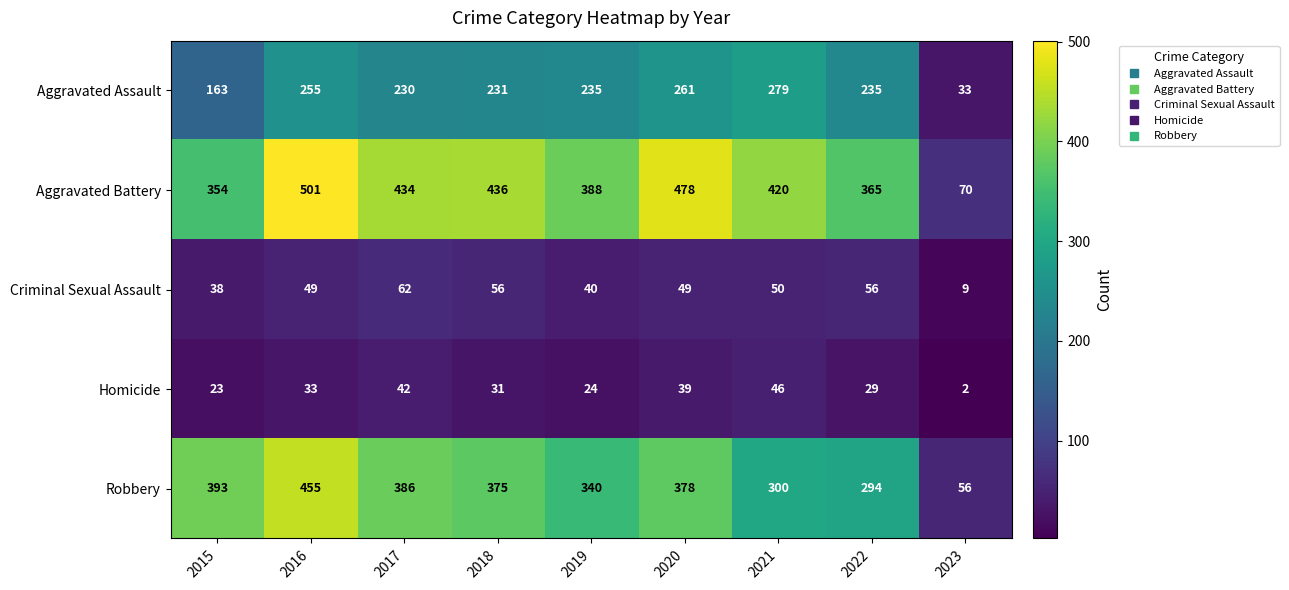

The value of Robbery at 2022 is 443. True or false?

False